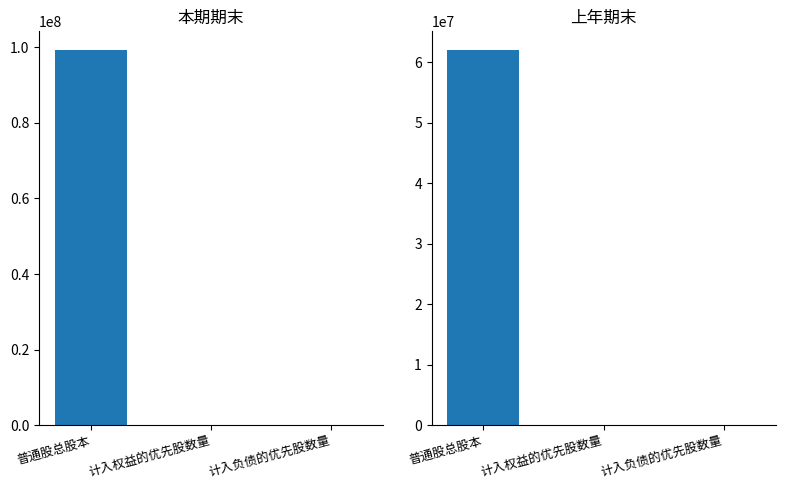

Count the number of categories in the chart.

3